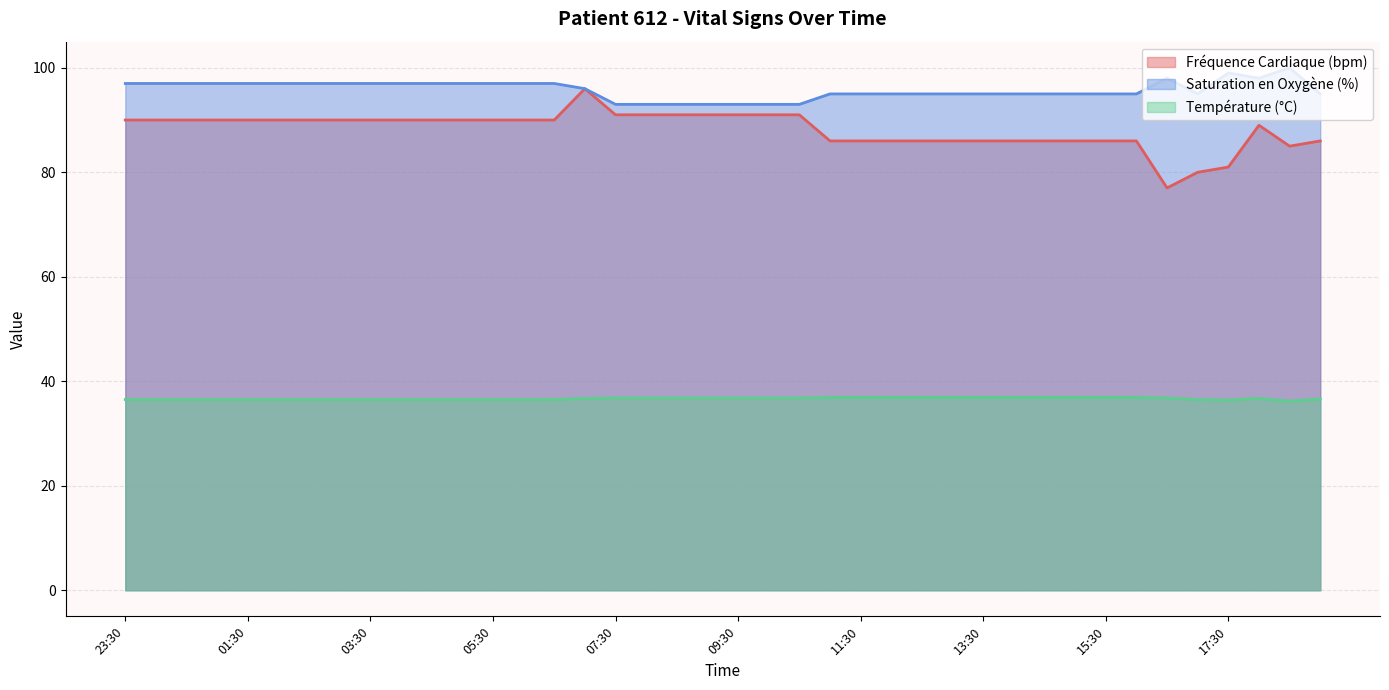

What is the sum of all Température (°C) values?

1466.9